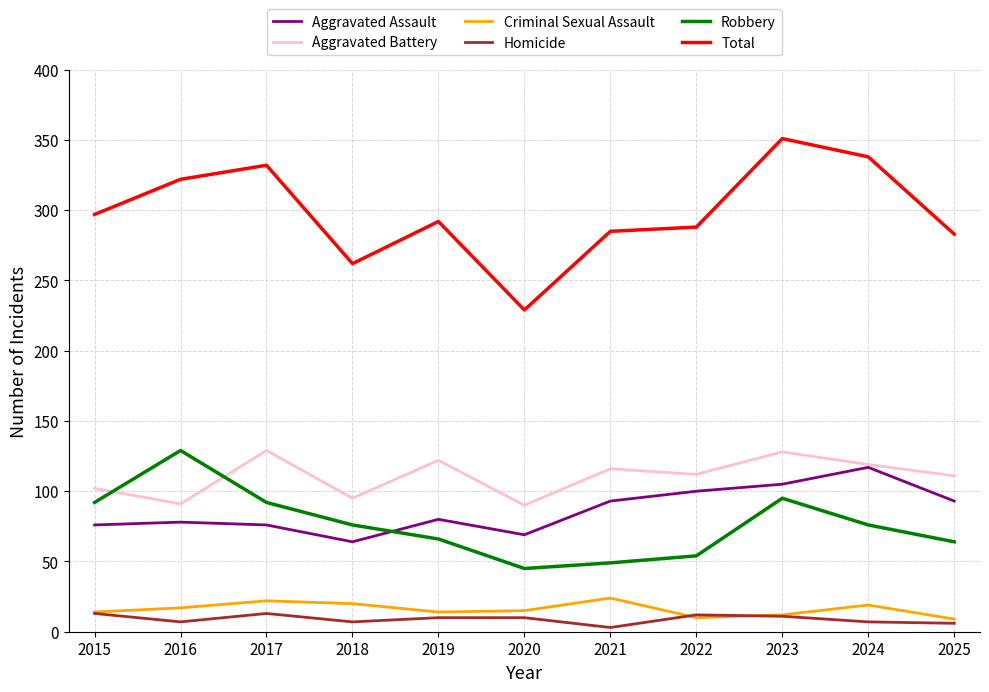

What is the total value across all series at 2023?

702